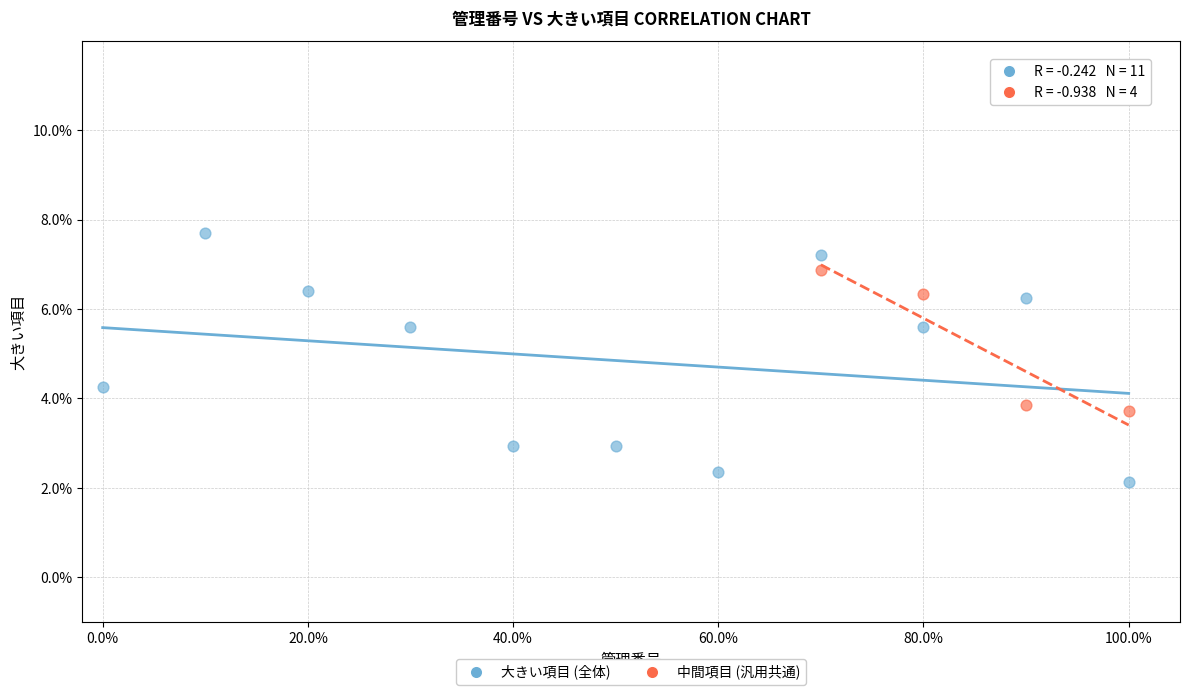

Which series has the widest spread of Y values?

大きい項目 (全体)